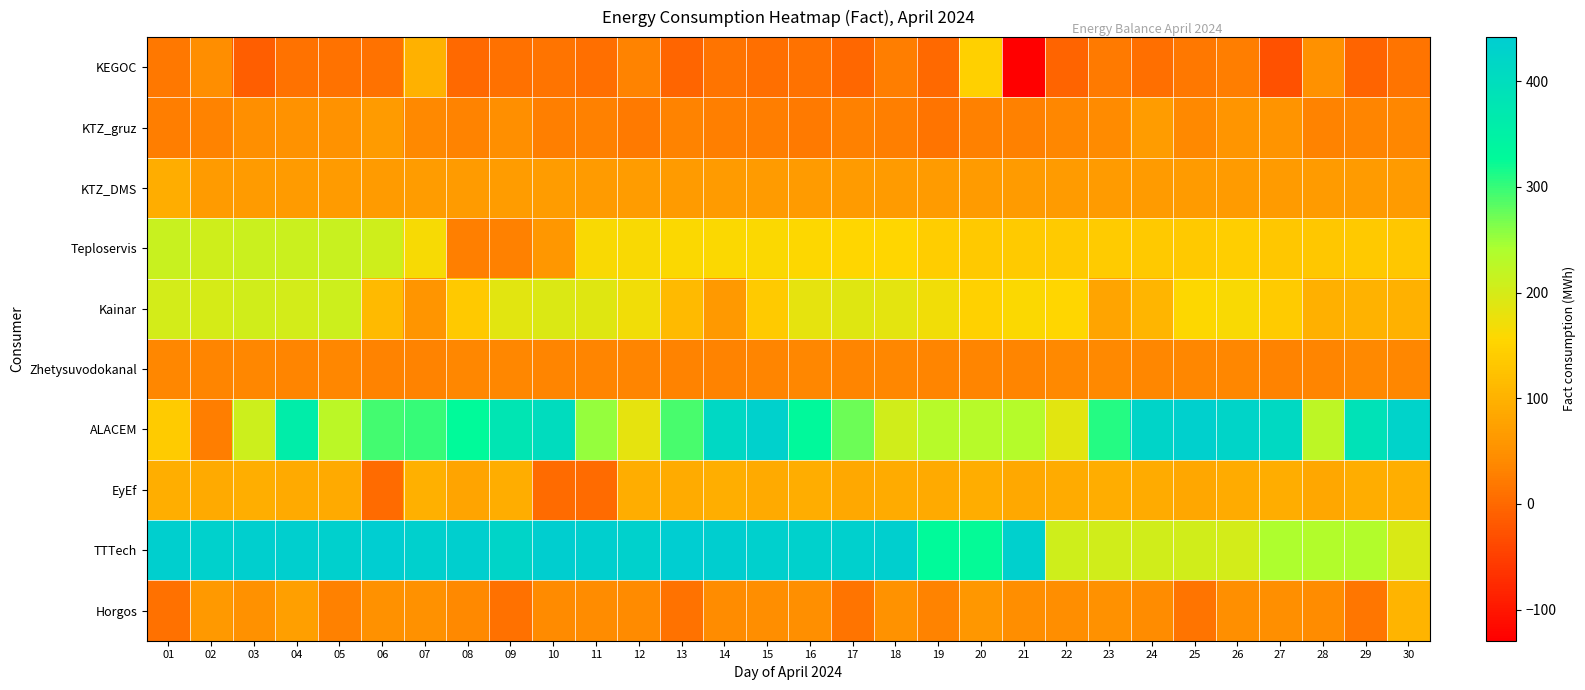

What is the total value across all series at 29?

1101.0